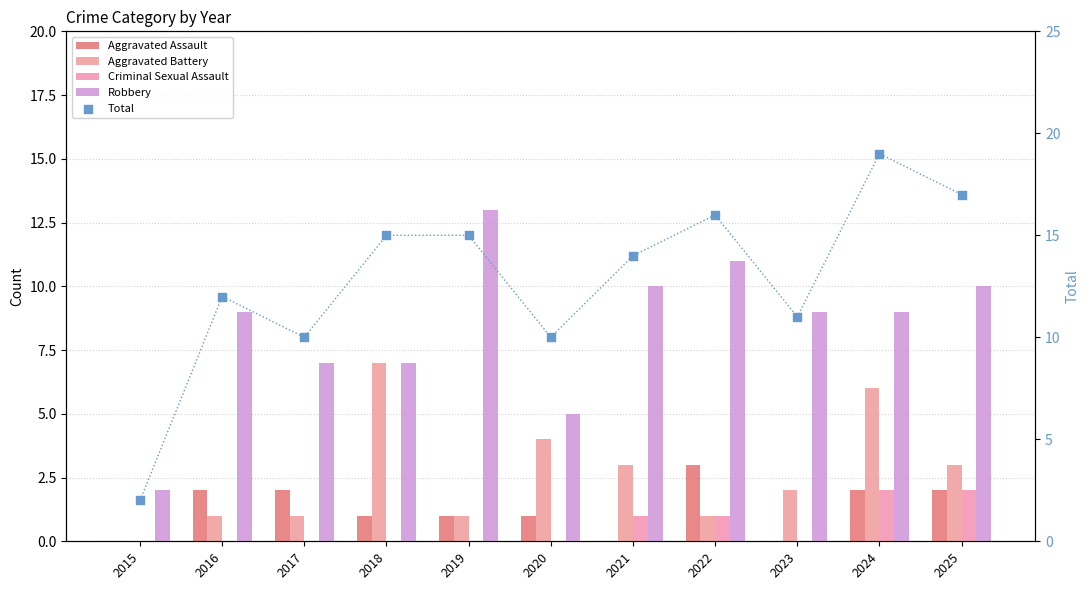

Which series reaches the minimum Y coordinate?

Aggravated Assault